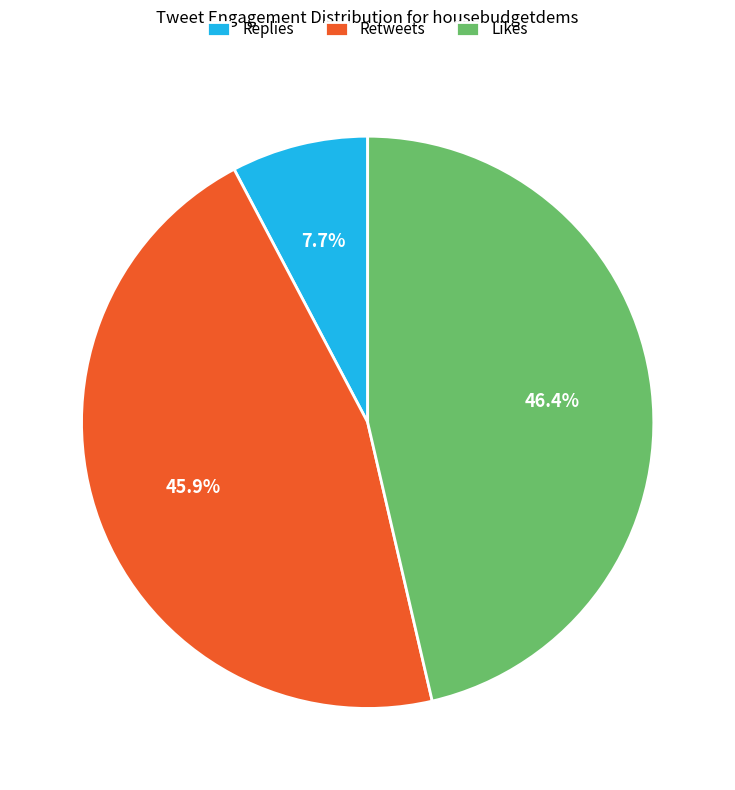

Combined, what portion of the pie is Replies and Likes?

54.1%